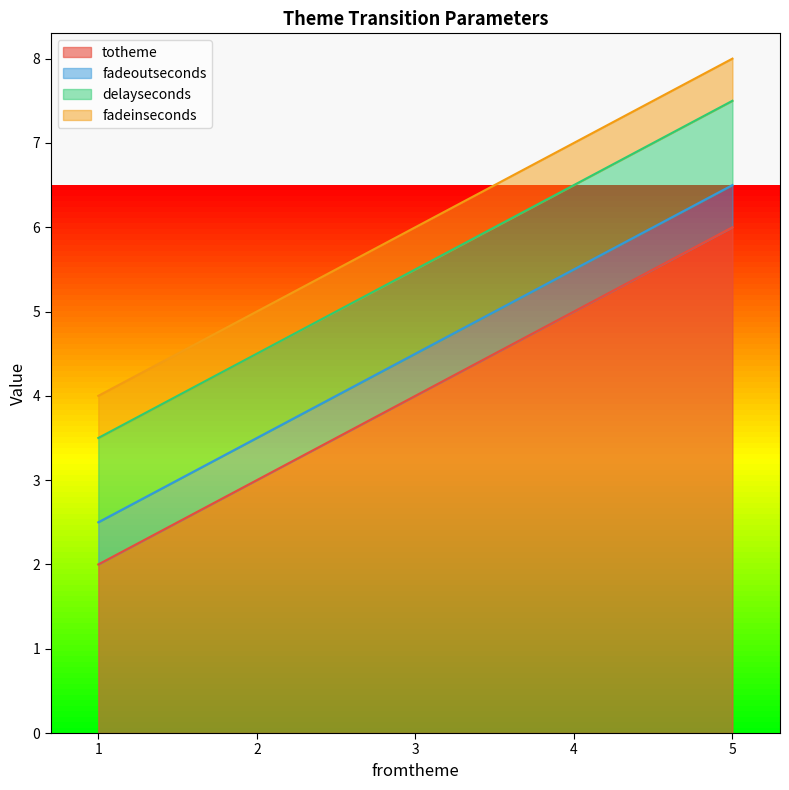

True or false: totheme has more than 0 interior local peaks.

False